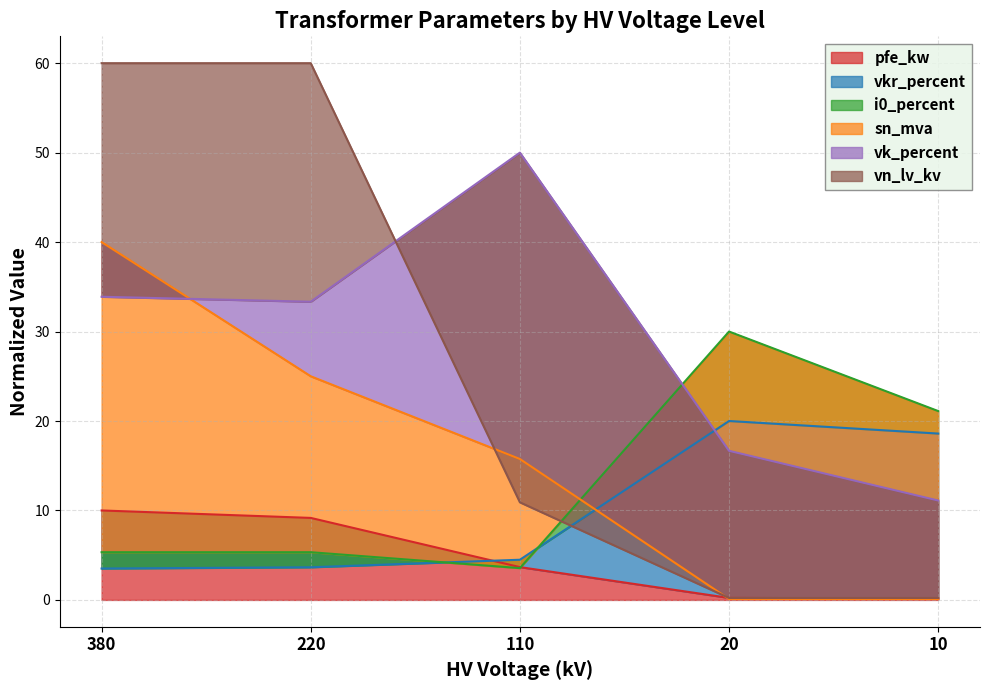

Which has a higher value, 110 or 10?

110